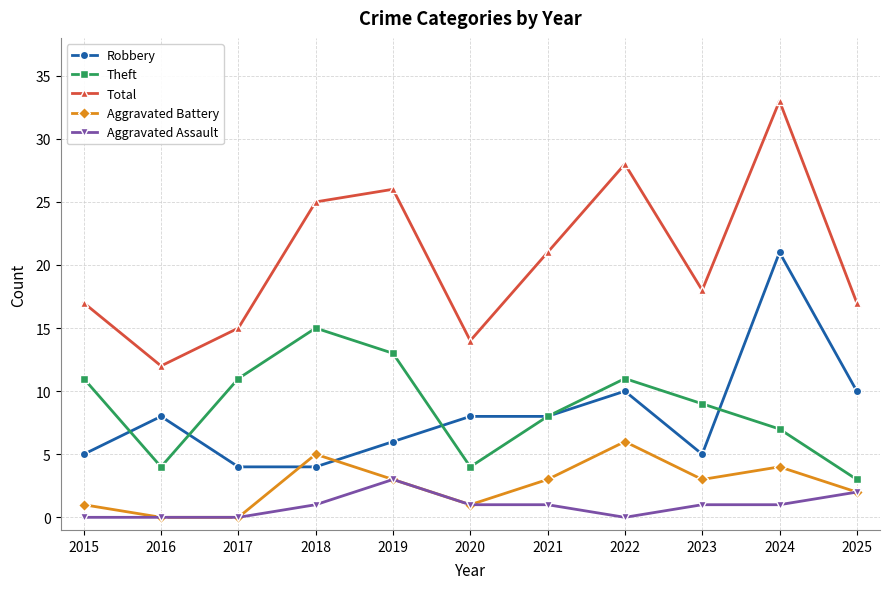

True or false: Total and Aggravated Assault intersect in this chart.

False